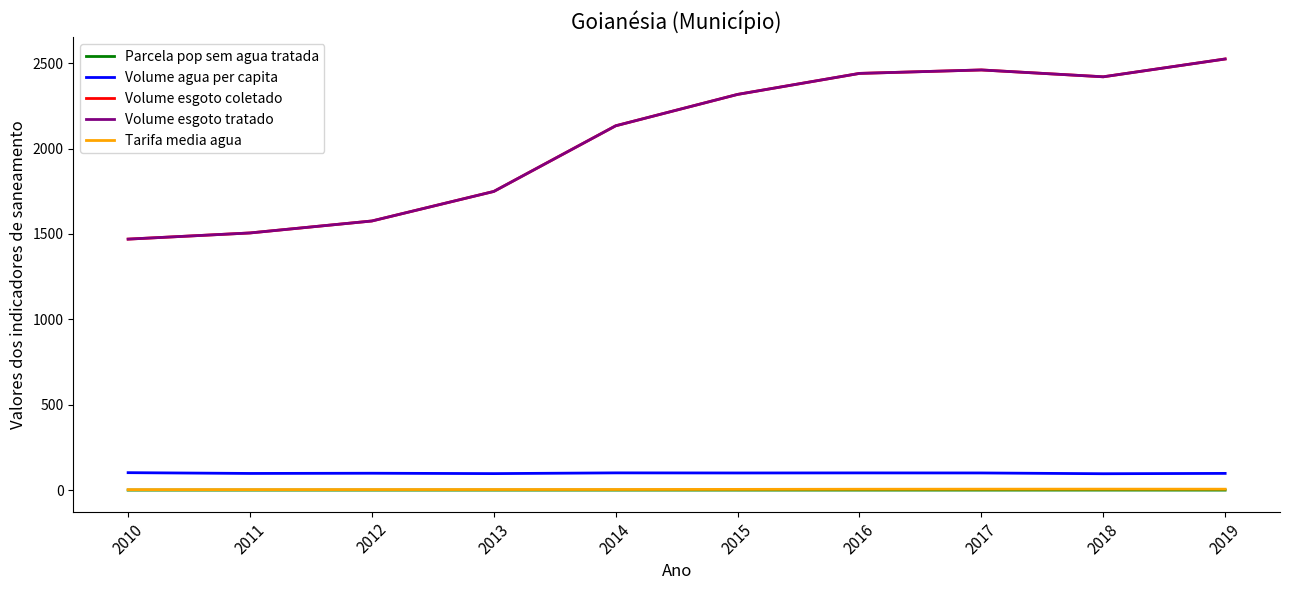

Is this an area chart (filled region under the line)?

No